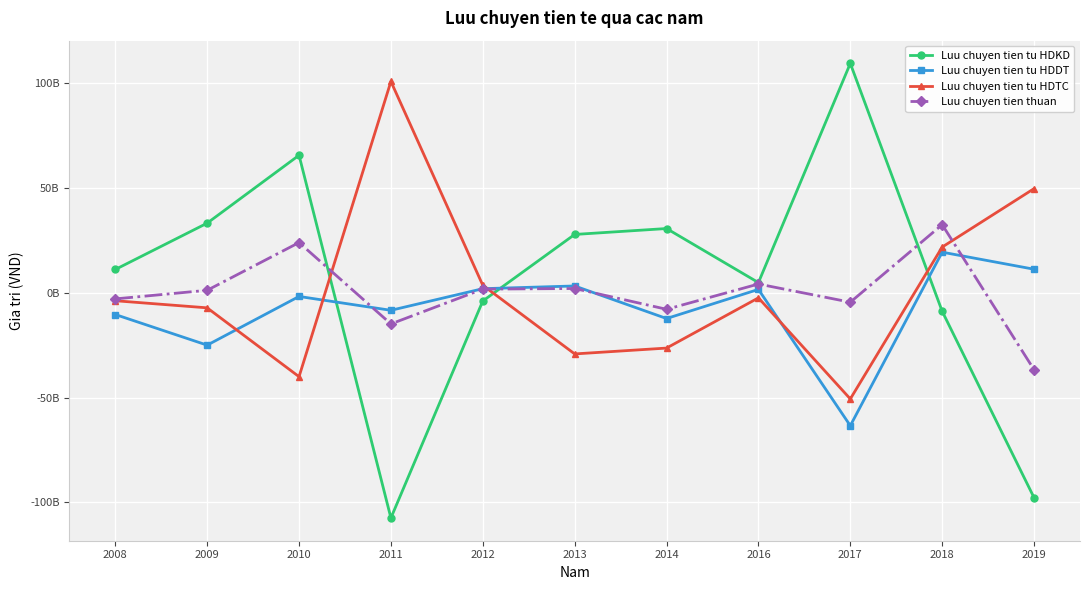

Between 2016 and 2018, which is larger?

2016